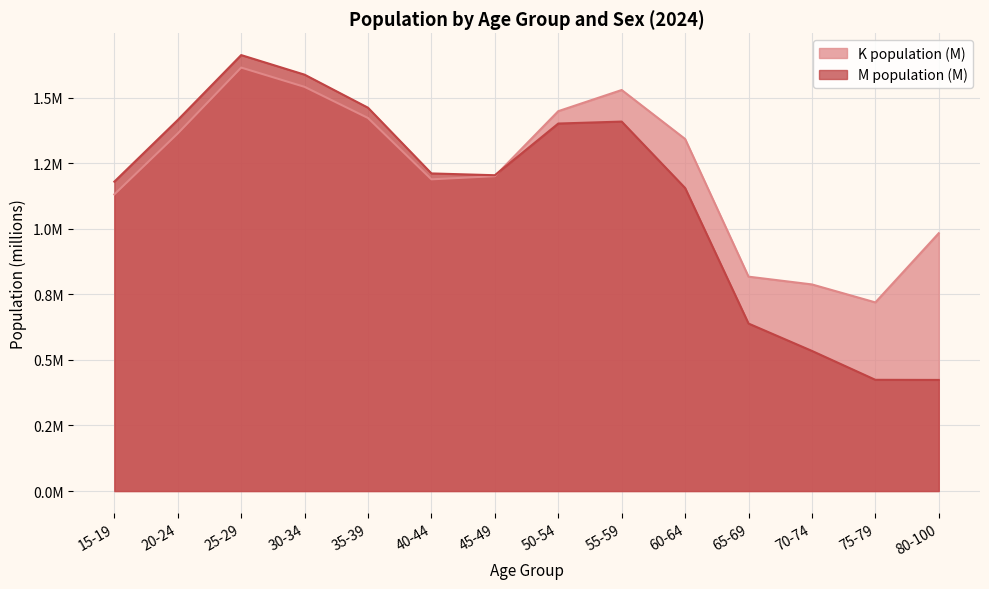

List the labels in order of K population (M) value, smallest first.

75-79, 70-74, 65-69, 80-100, 15-19, 40-44, 45-49, 60-64, 20-24, 35-39, 50-54, 55-59, 30-34, 25-29